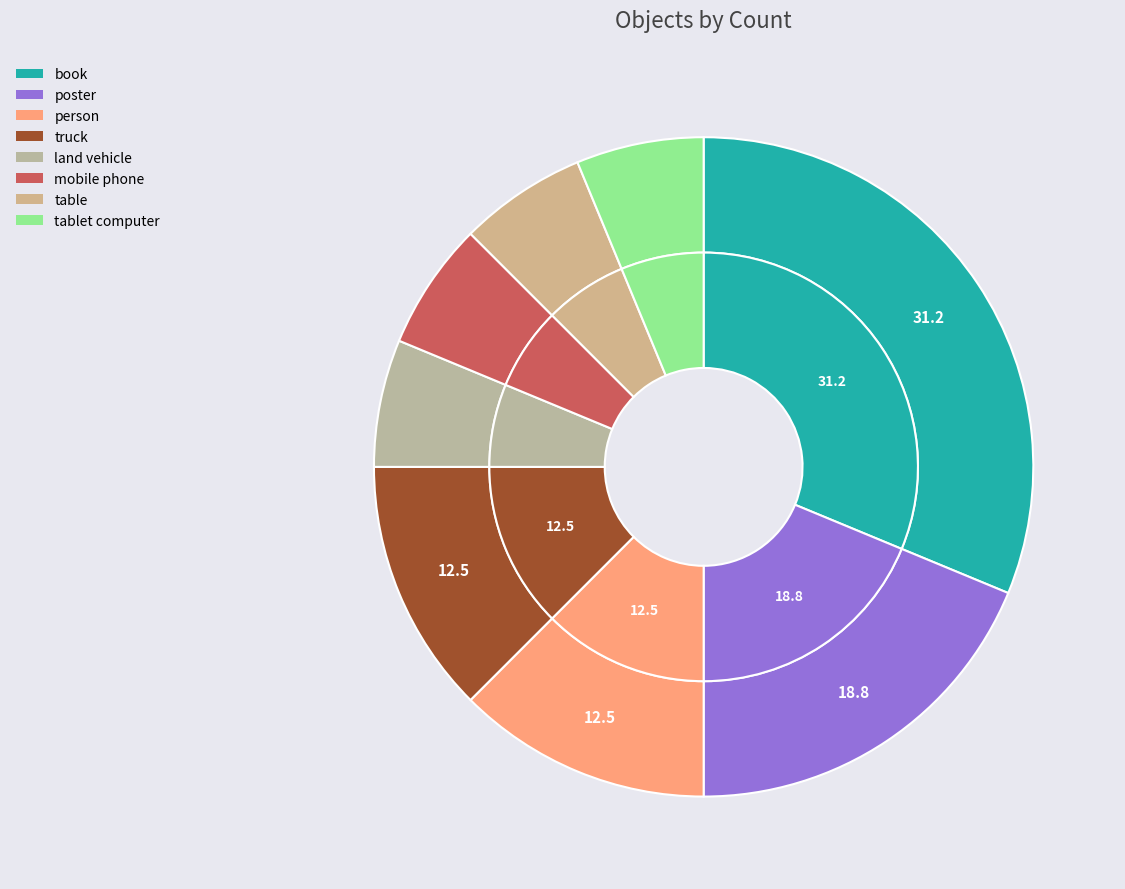

What is the change in value from book to table?

-4